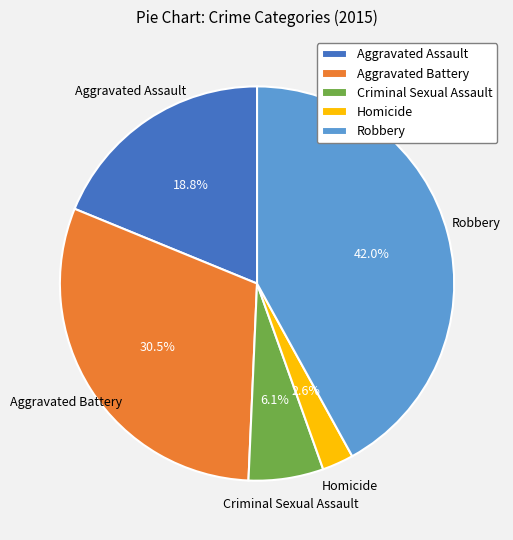

Count the number of slices in the pie.

5